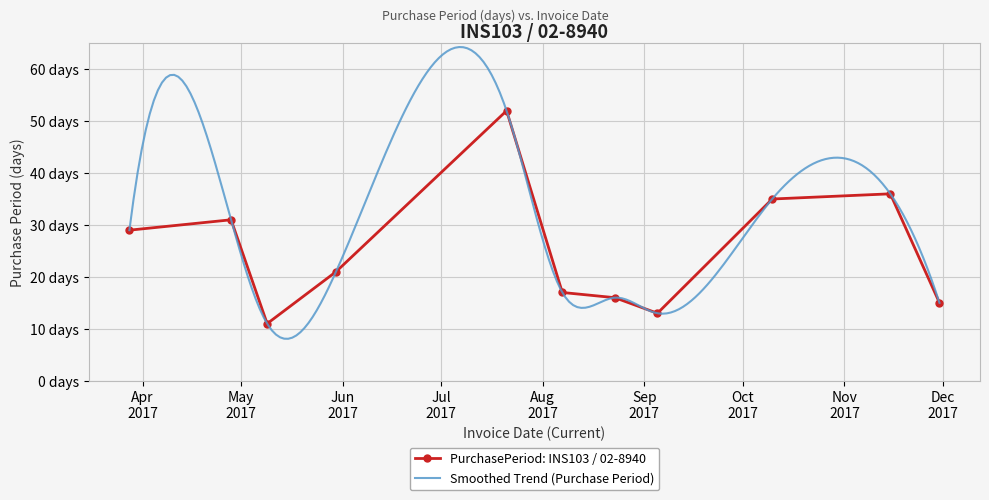

At which label does the data first exceed 21?

2017-03-28